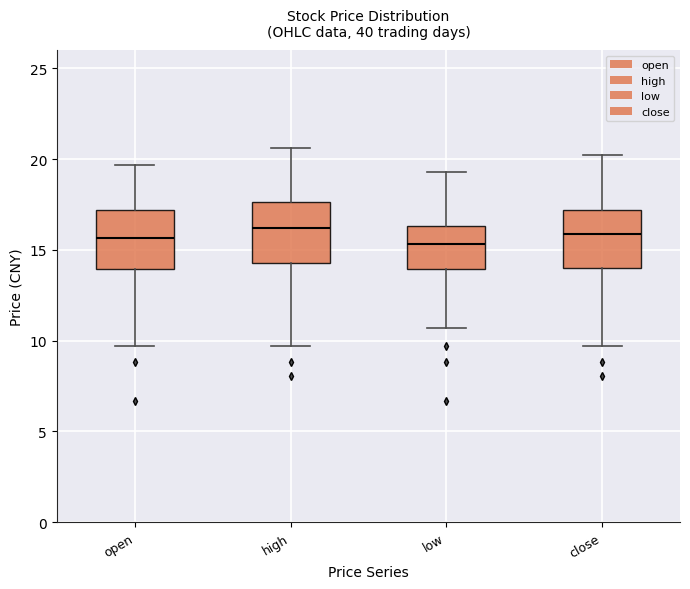

Reading left to right, read every box against the y-axis: the position of its median line, the range the box covers, and the ends of its whiskers. The values are not printed on the chart, so give them approximately, as read against the axis.

open: median 15.5, box 14.0 to 17.0, whiskers 9.5 to 19.5
high: median 16.0, box 14.5 to 17.5, whiskers 9.5 to 20.5
low: median 15.5, box 14.0 to 16.5, whiskers 10.5 to 19.5
close: median 16.0, box 14.0 to 17.0, whiskers 9.5 to 20.0